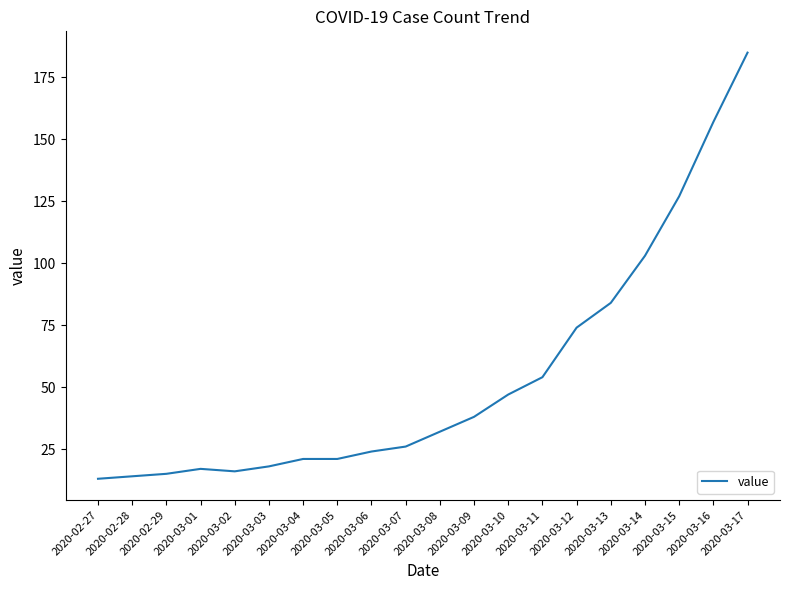

Where is the data nearest to the value 99?

2020-03-14